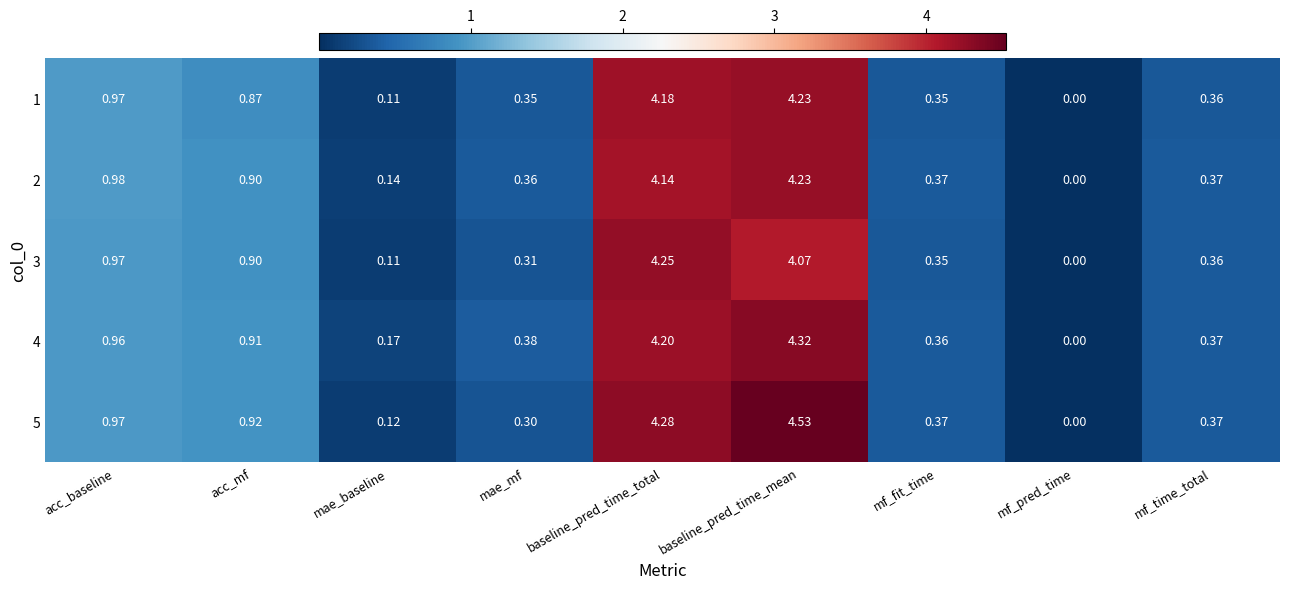

Where is 2 nearest to the value 2?

acc_baseline